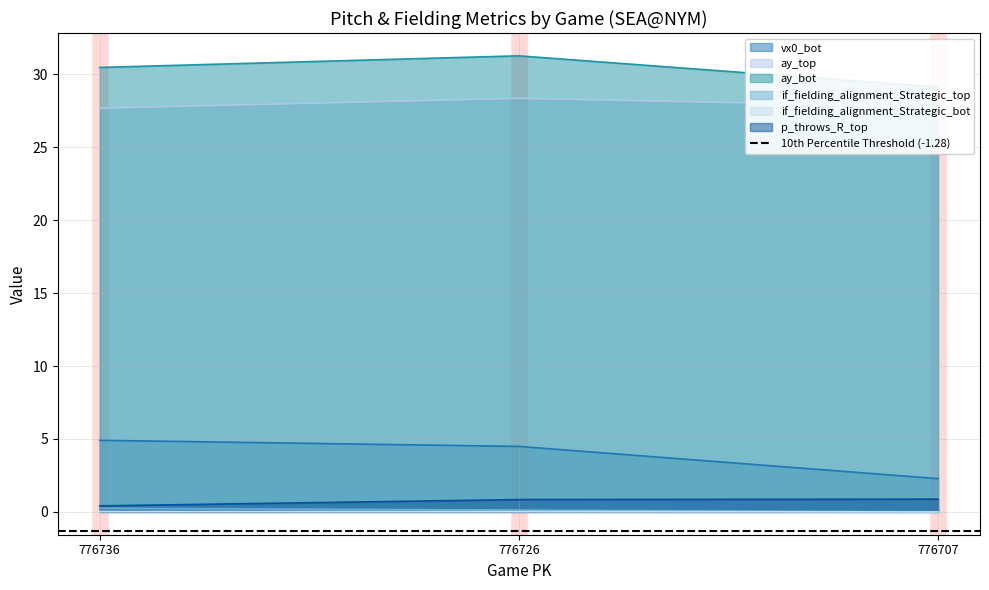

Which has a higher value, 776736 or 776707?

776736